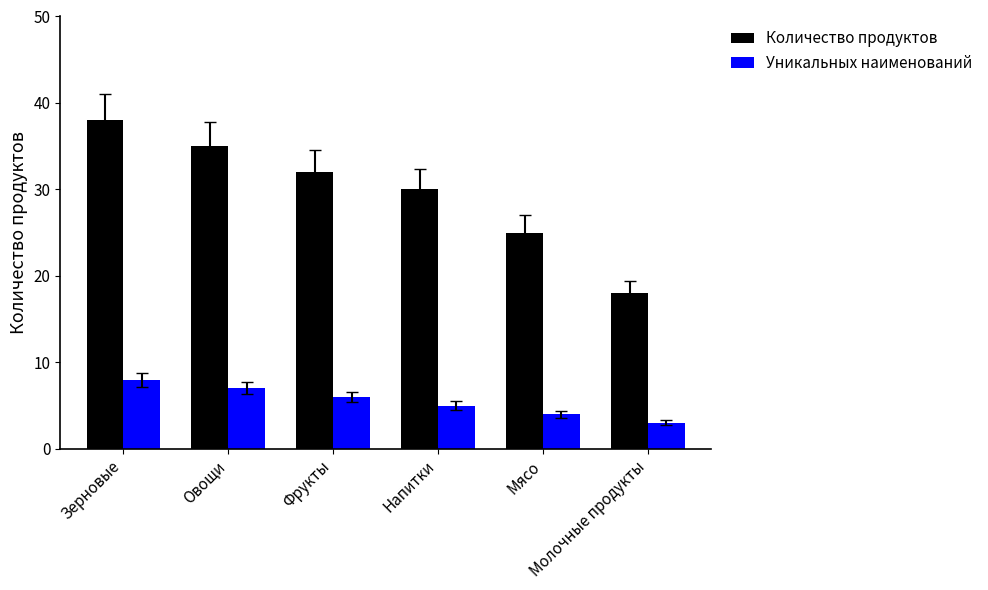

What are all the series names shown in the legend?

Количество продуктов, Уникальных наименований